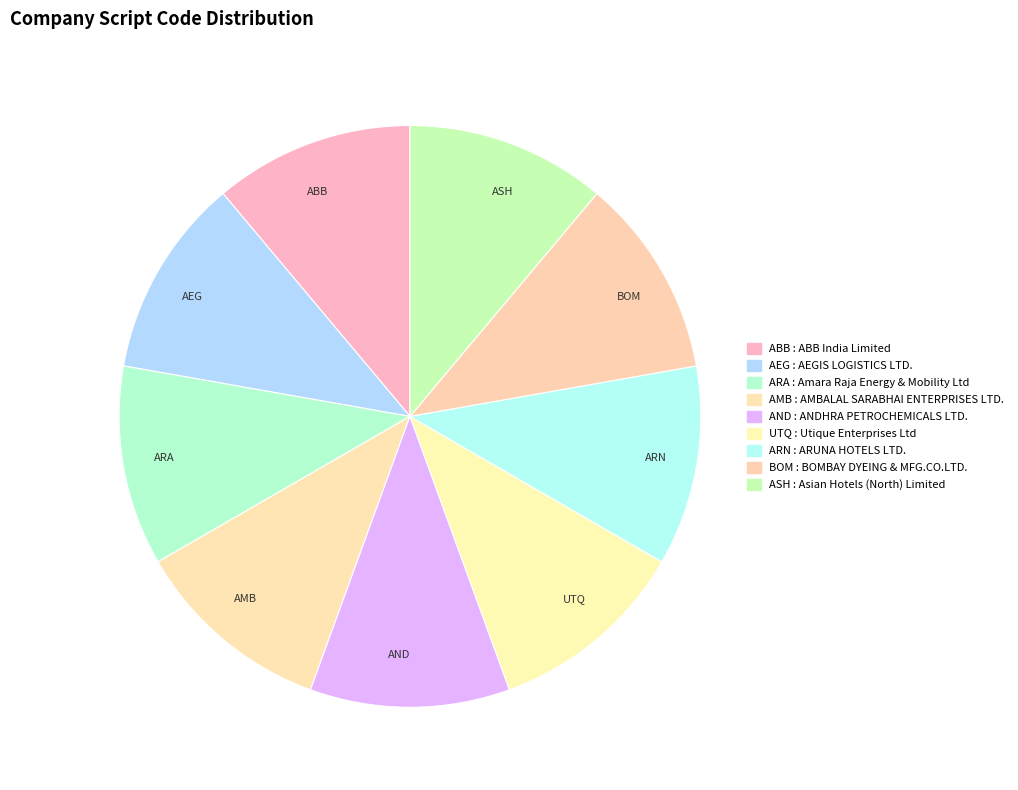

Count the number of slices in the pie.

9